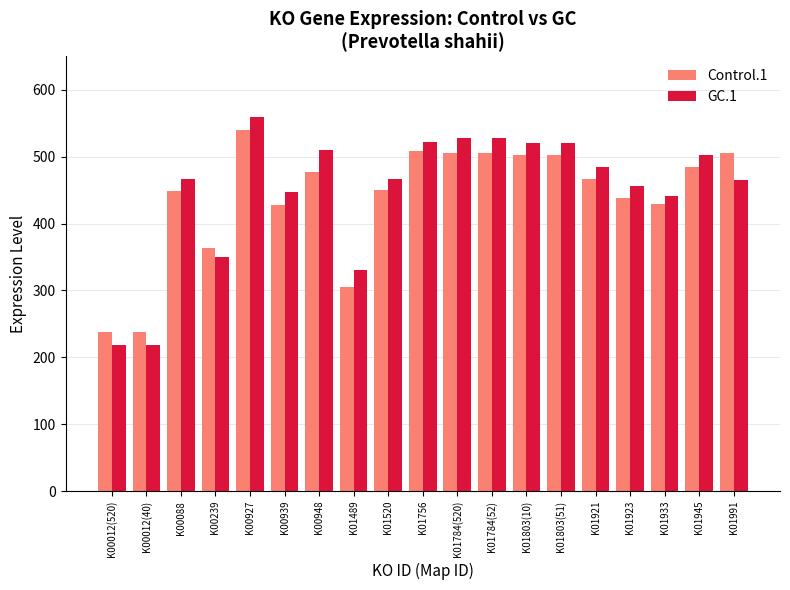

Which series has the widest spread of values?

GC.1